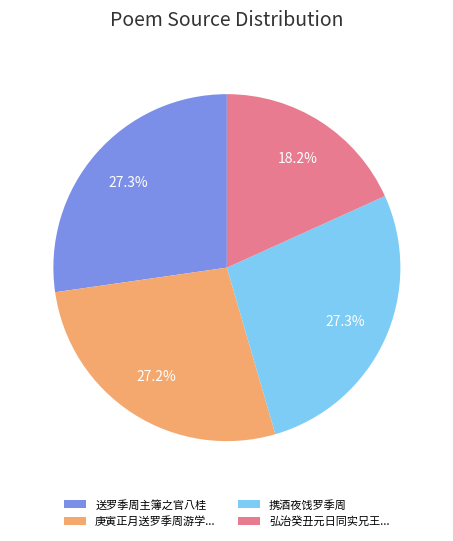

How many segments does this pie chart have?

4